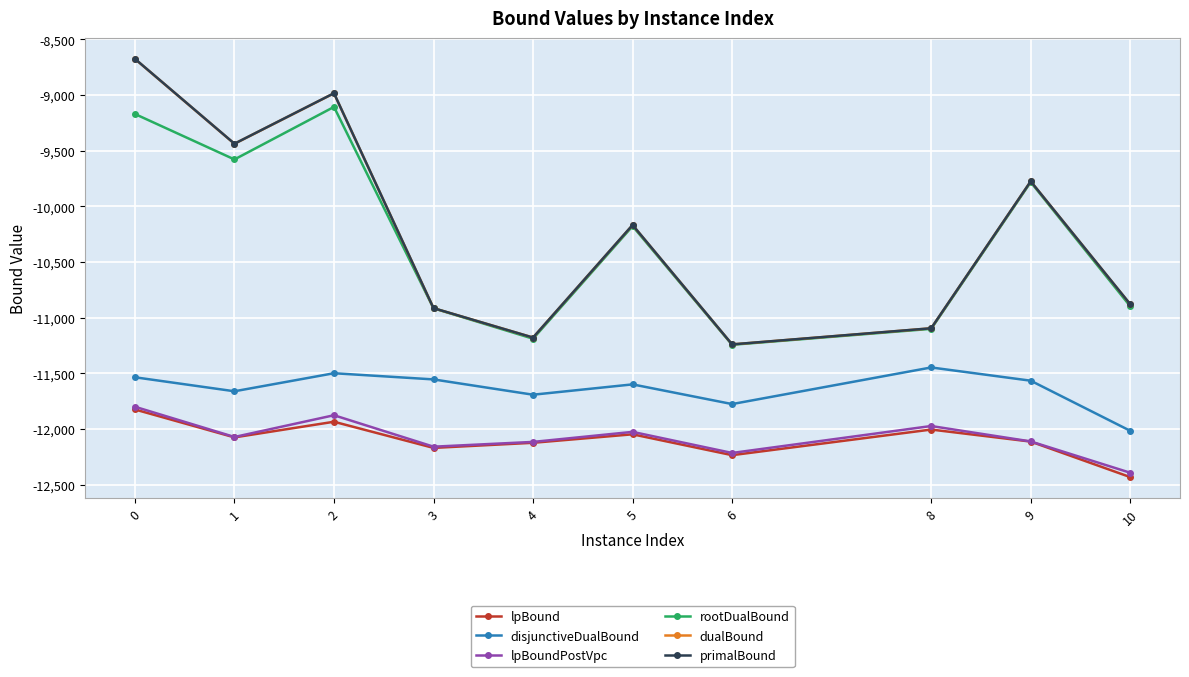

What is the difference between the lpBoundPostVpc values at 8 and 2?

96.9